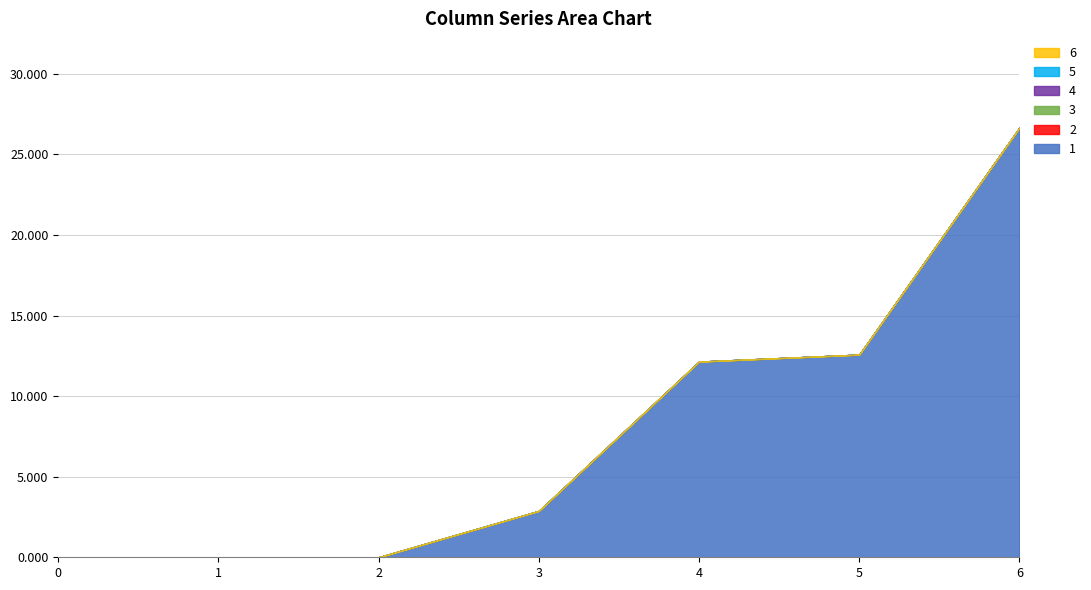

At which category does the chart reach its peak across all series?

6